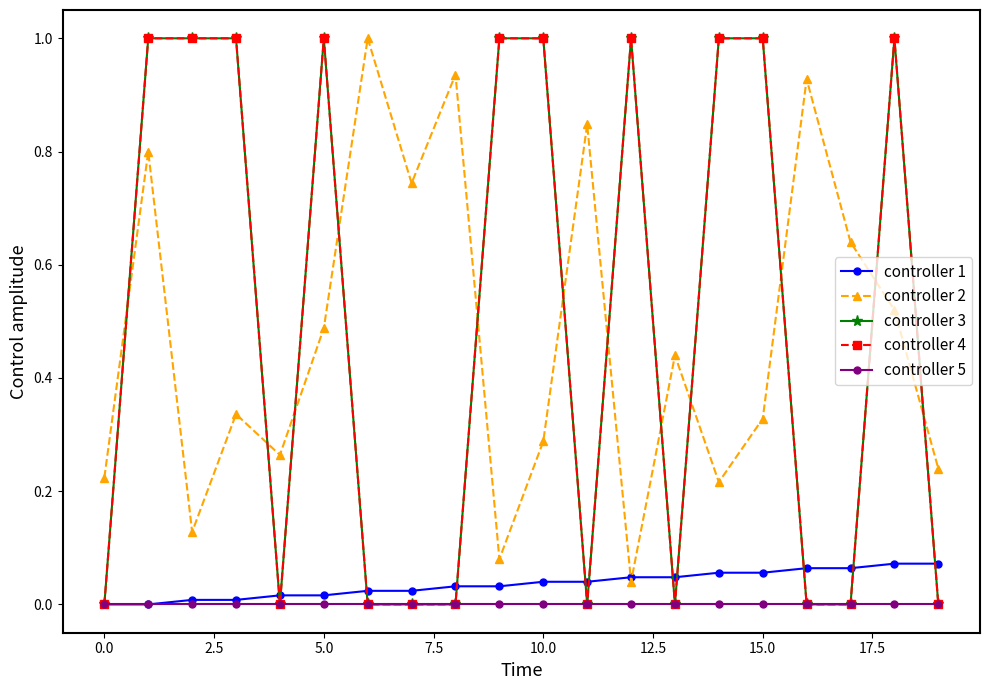

What is the value of the controller 1 point at the 20th from the left?

0.1